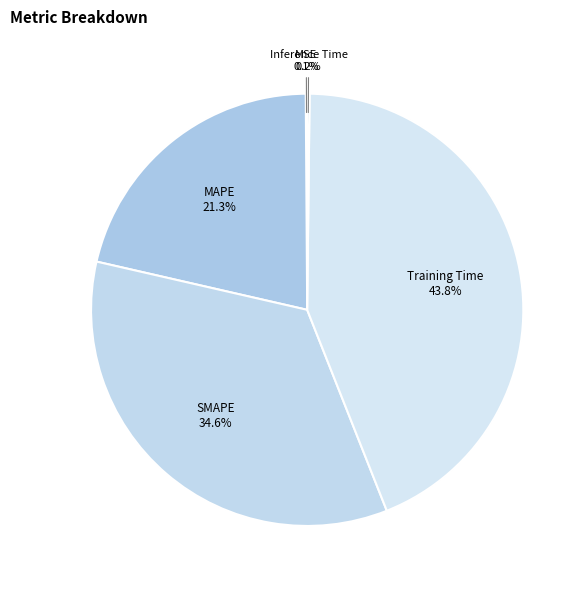

Does MAPE account for over 50% of the chart?

No